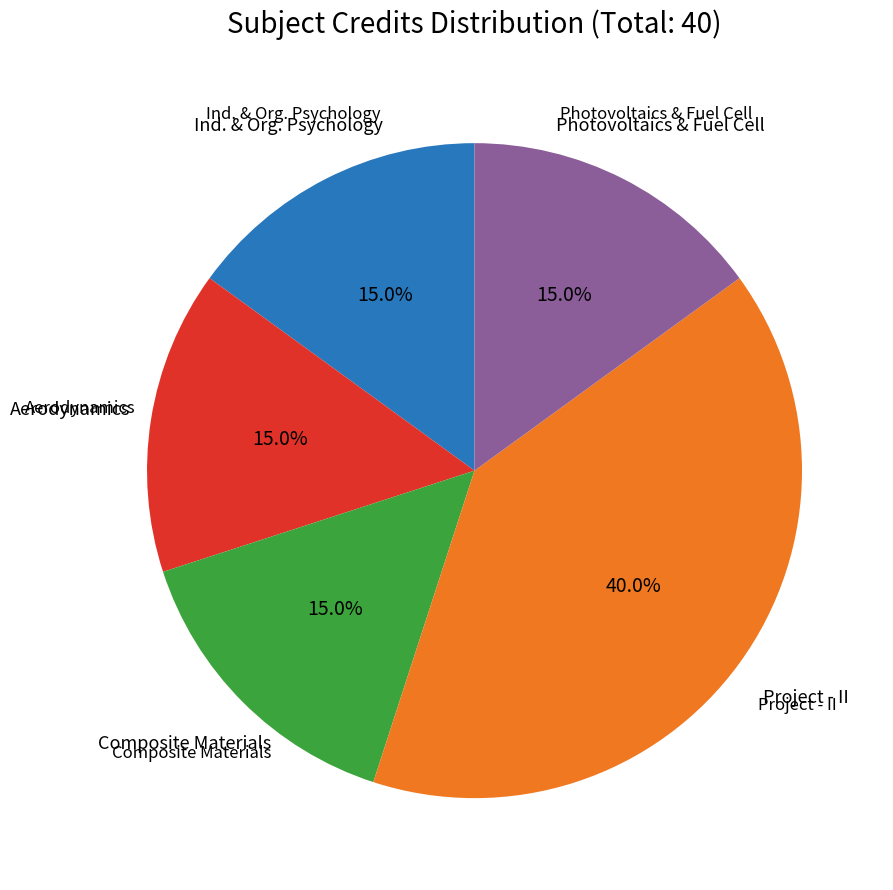

Is there any slice that represents more than half of the pie?

No